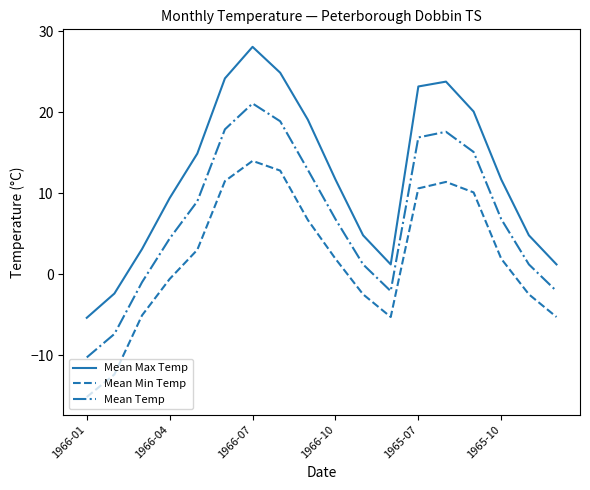

Which series has the largest total across all categories?

Mean Max Temp